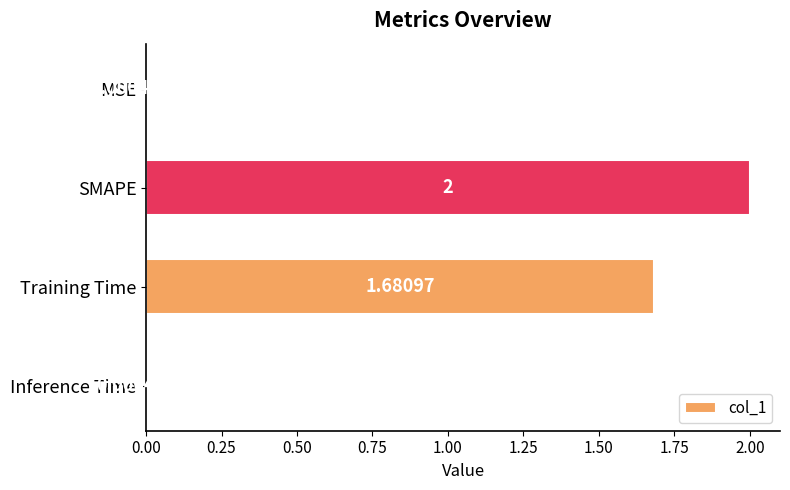

What is the average value?

0.9